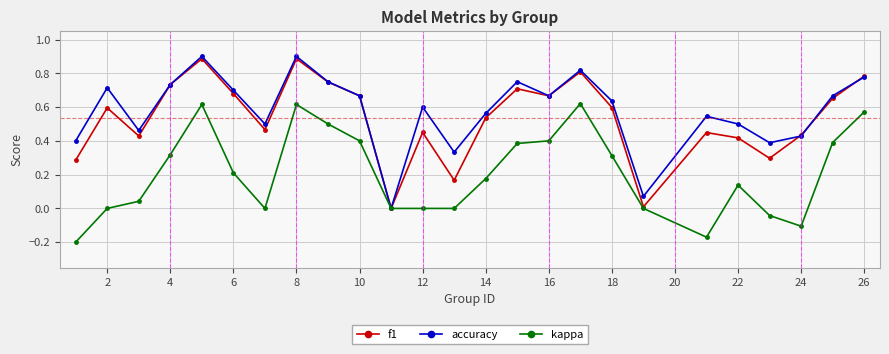

List the series in order of their peak value, lowest first.

kappa, f1, accuracy